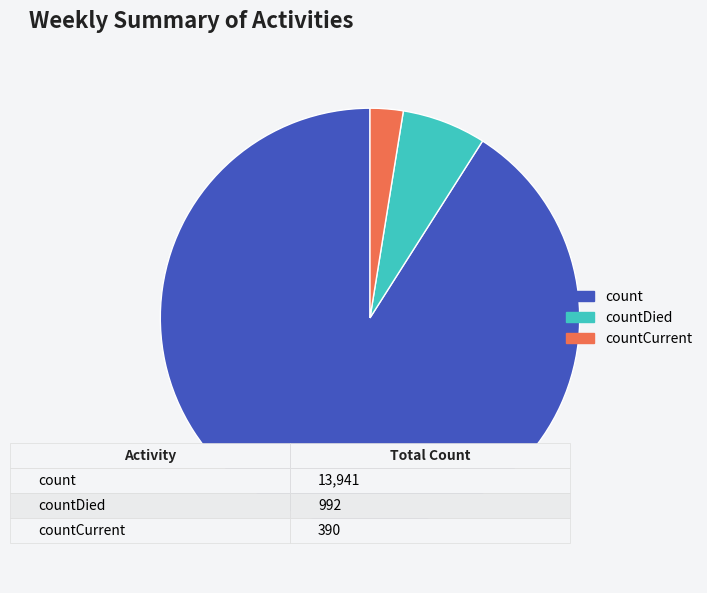

What is the smallest slice in the pie chart?

countCurrent